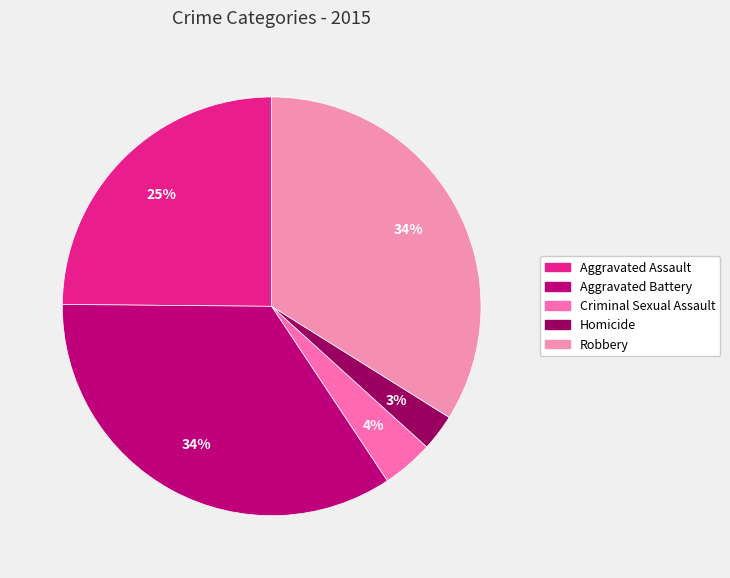

Combined, do Homicide and Robbery account for over 50%?

No